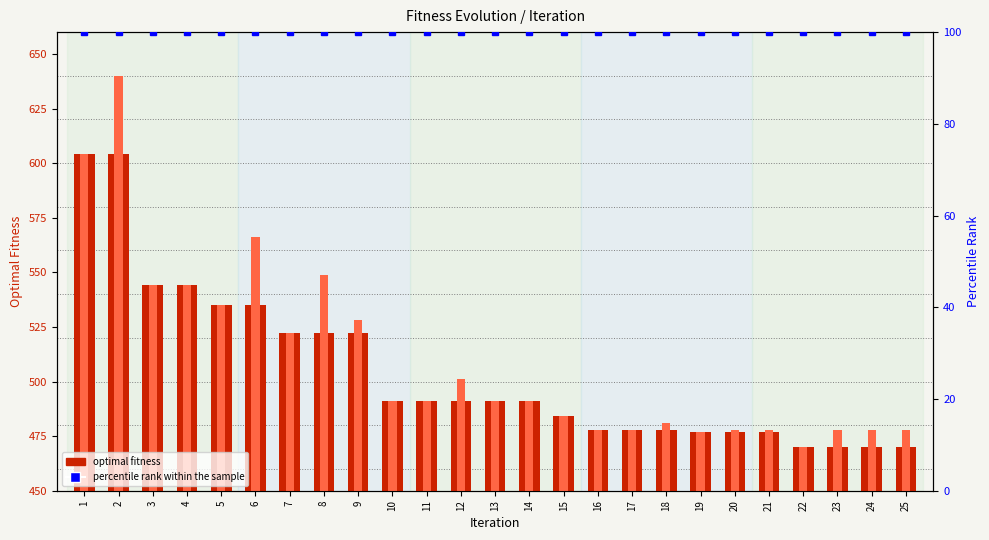

What is the sum of all Best Fitness values?

12755